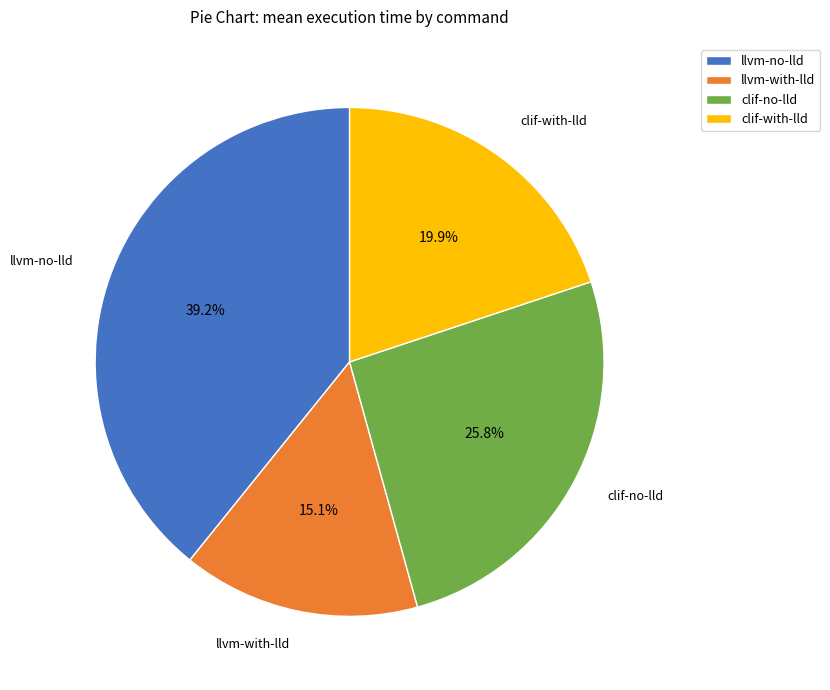

Does llvm-with-lld represent more than half of the total?

No